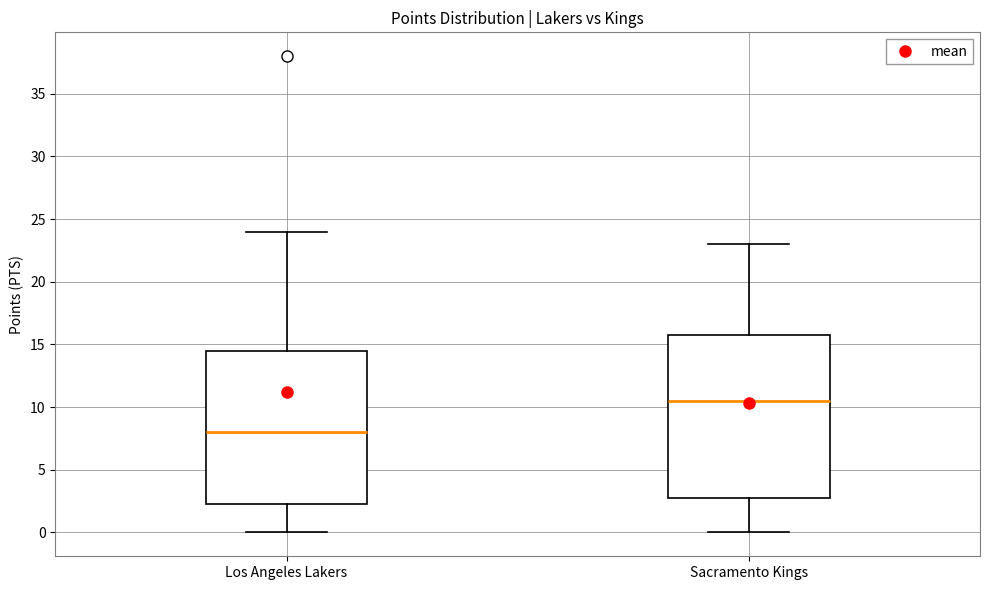

Which box's median line is the lowest?

Los Angeles Lakers